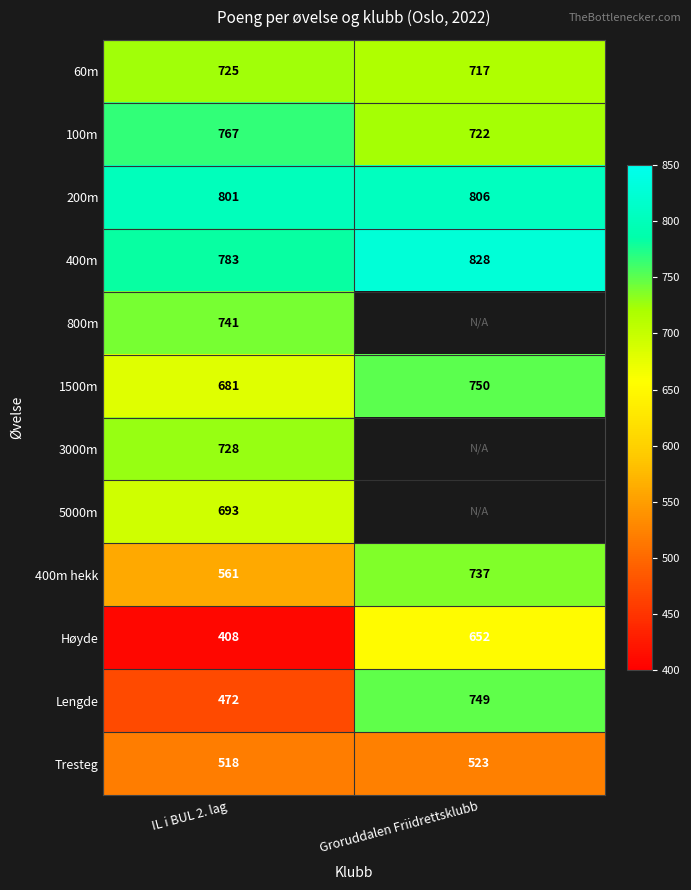

The value of 1500m at IL i BUL 2. lag is 681. True or false?

True